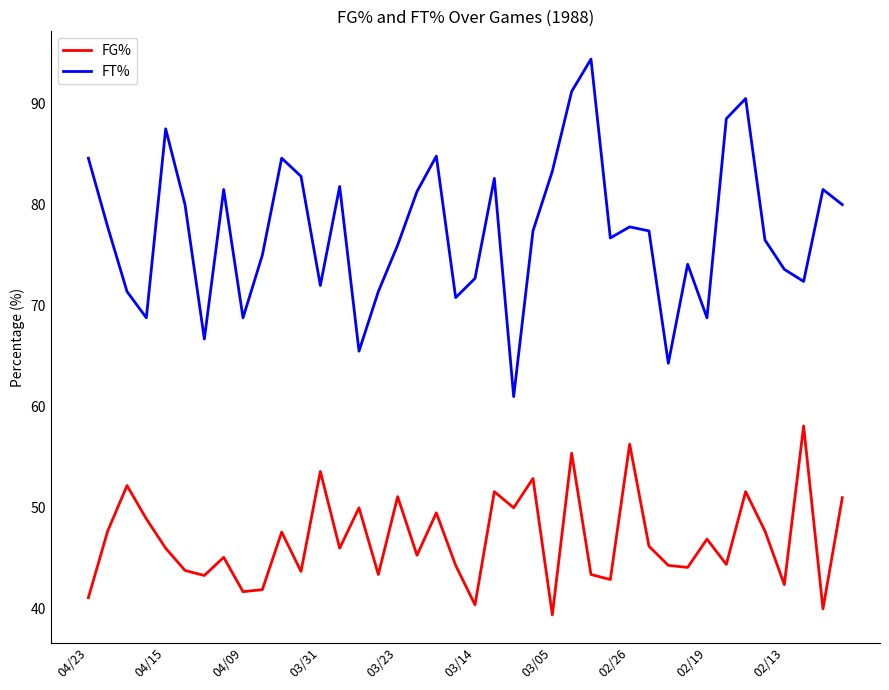

True or false: FT% and FG% intersect in this chart.

False